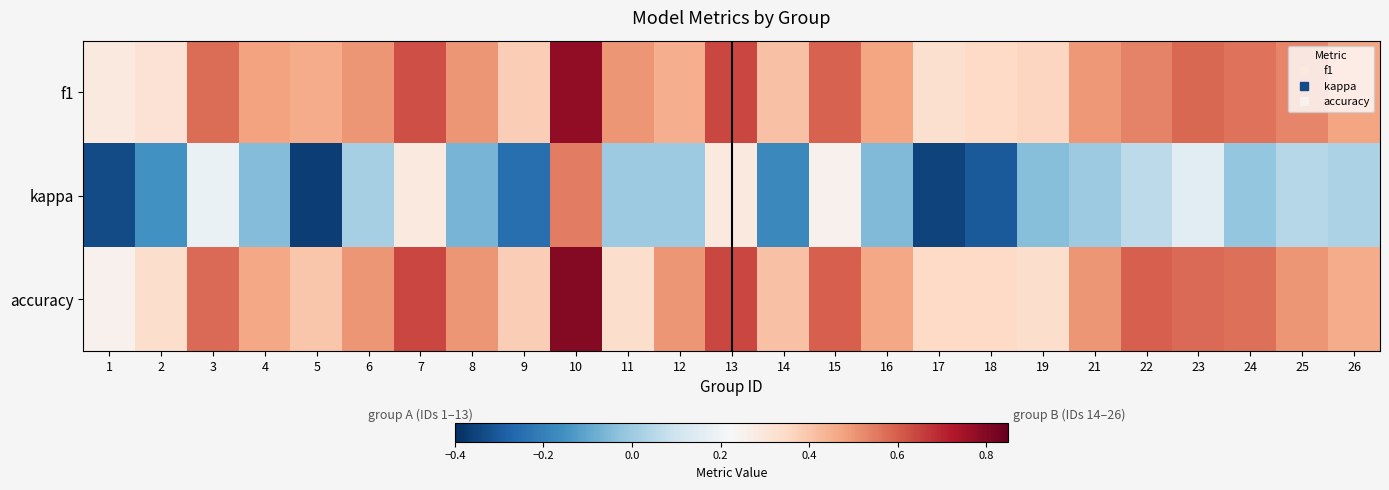

Rank the series by their maximum value, from lowest to highest.

kappa, f1, accuracy